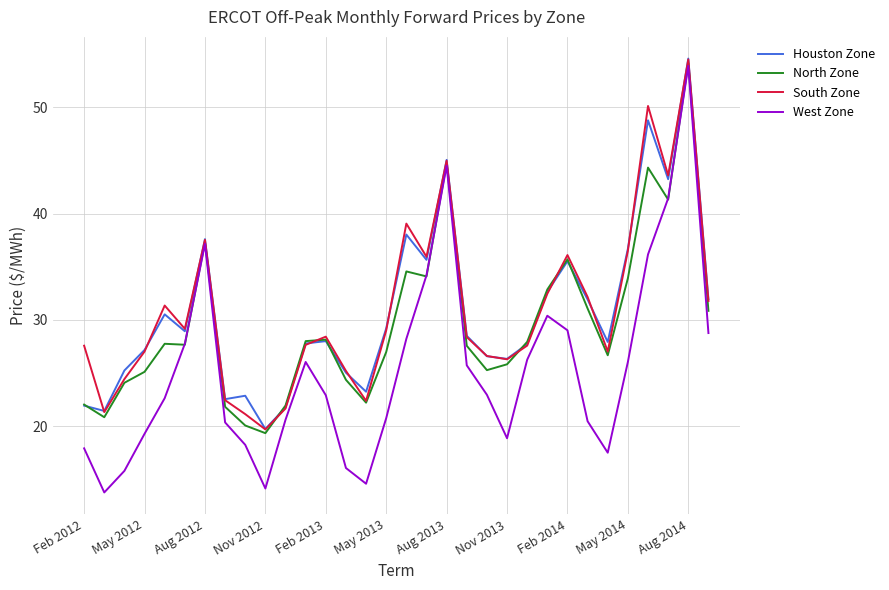

Which series has the largest range (max minus min)?

West Zone